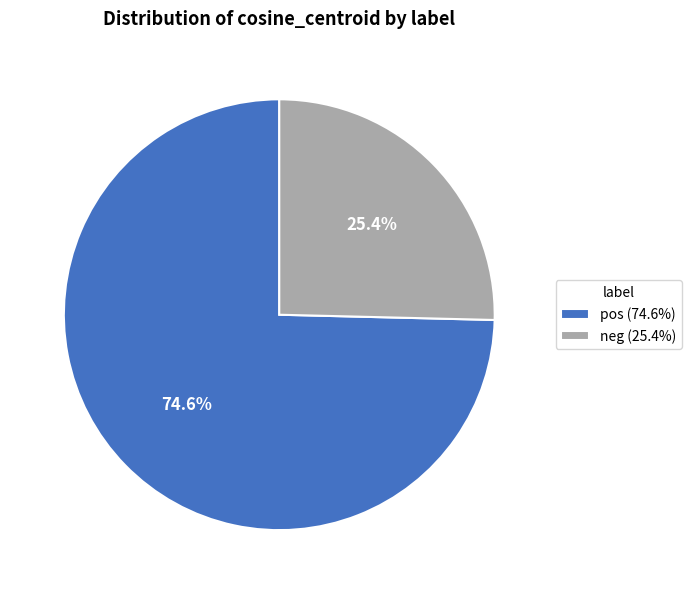

How many slices are in this pie chart?

2